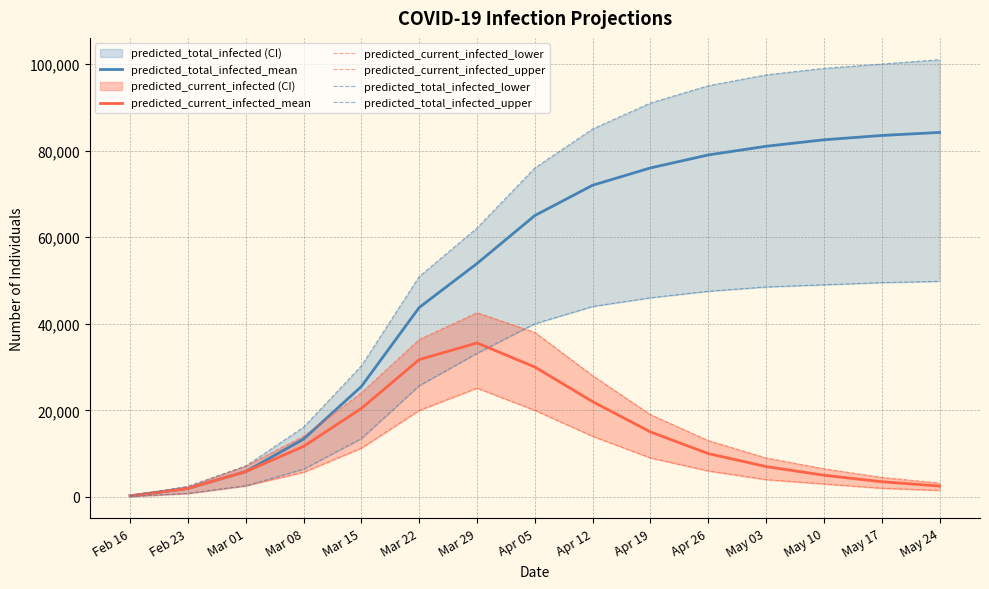

True or false: predicted_total_infected_mean has more than 1 points higher than both neighbors.

False